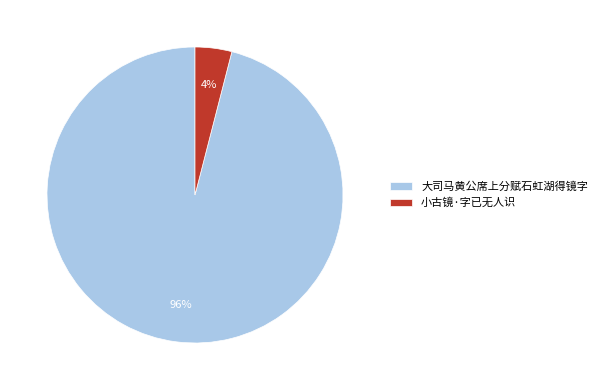

How many slices are in this pie chart?

2